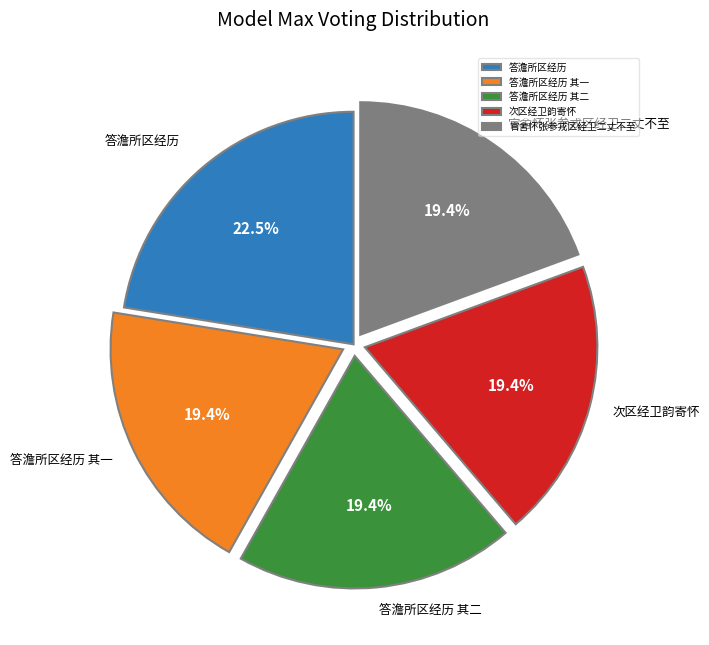

How many slices are in this pie chart?

5